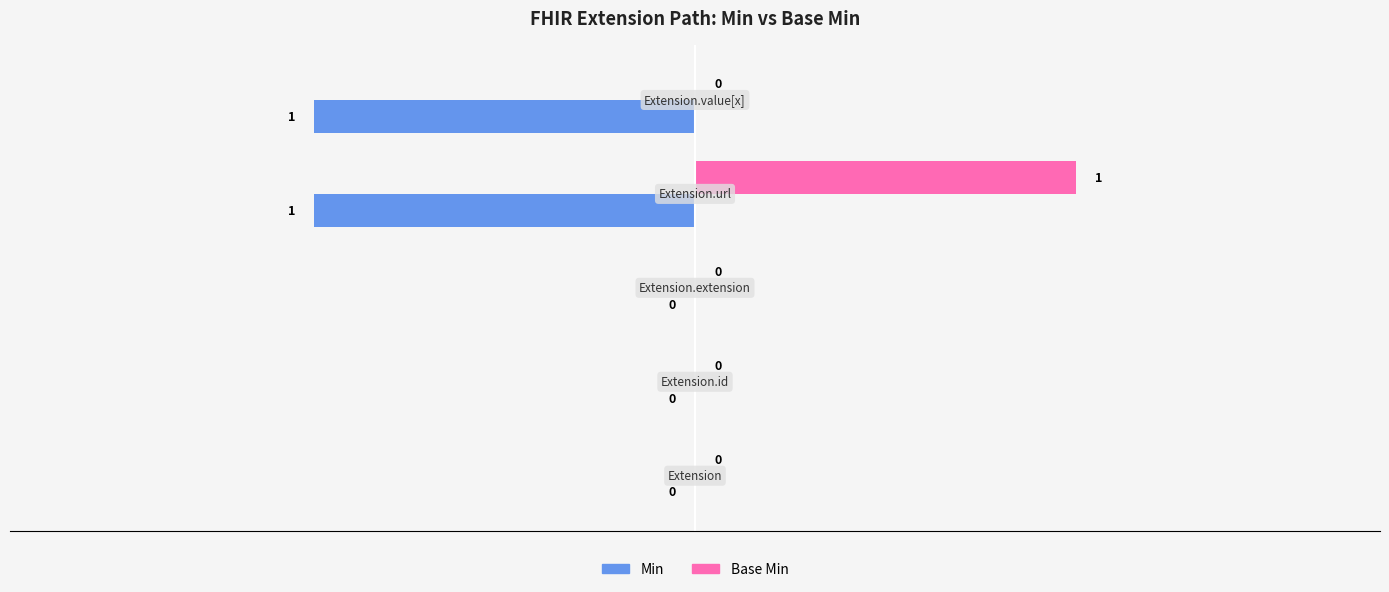

How many Base Min values are between 0 and 1?

5